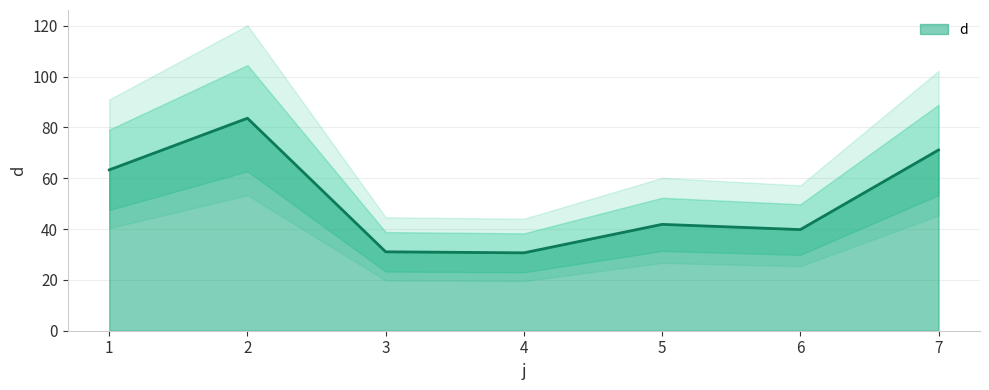

How many data points are above 41?

4